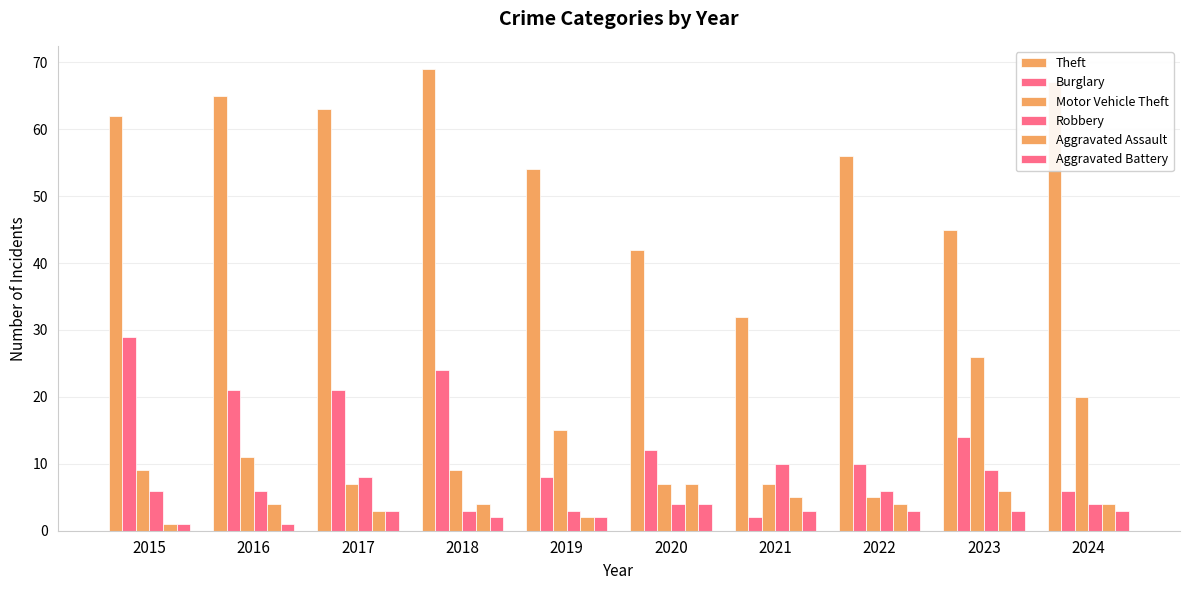

How many data points does each series have?

10